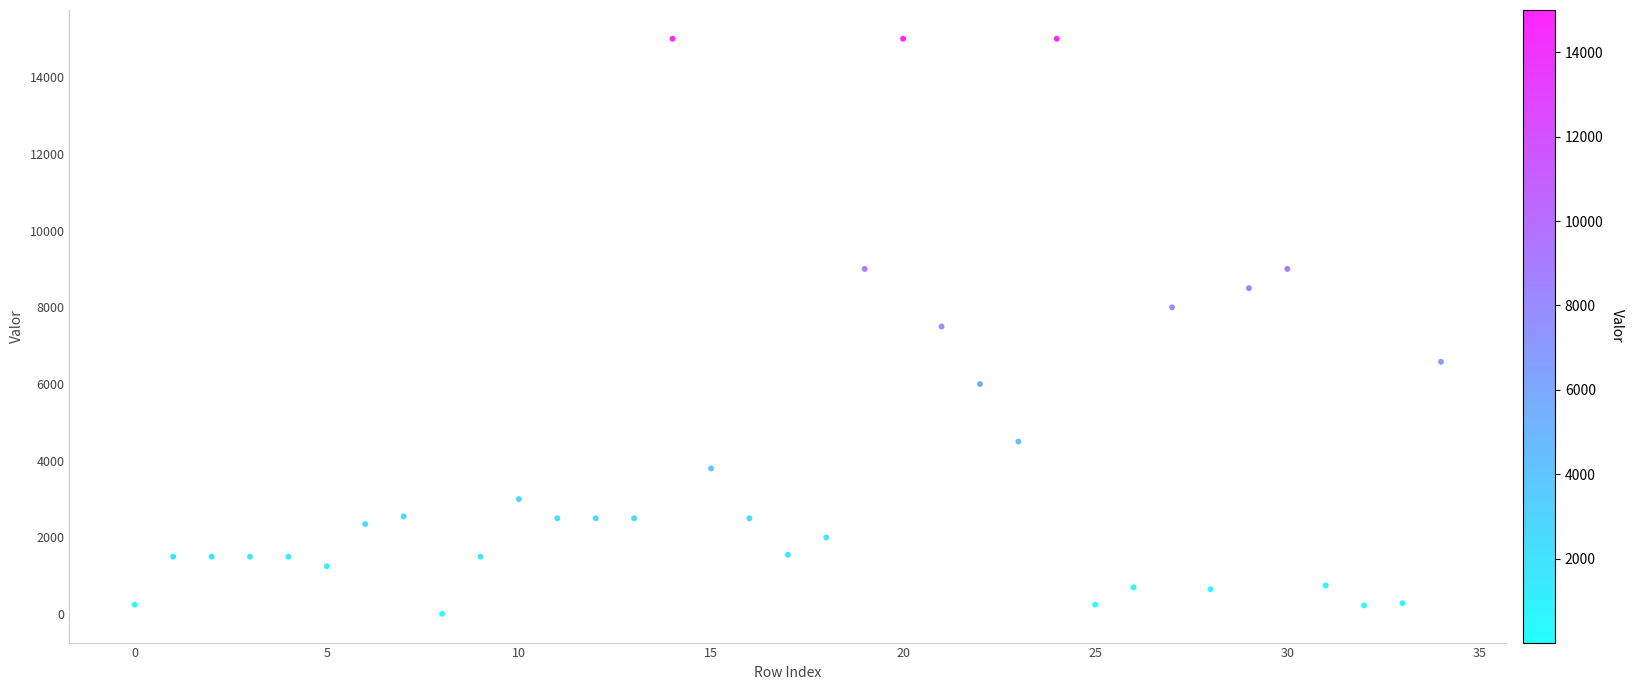

What is the range of Y values (max minus min)?

14990